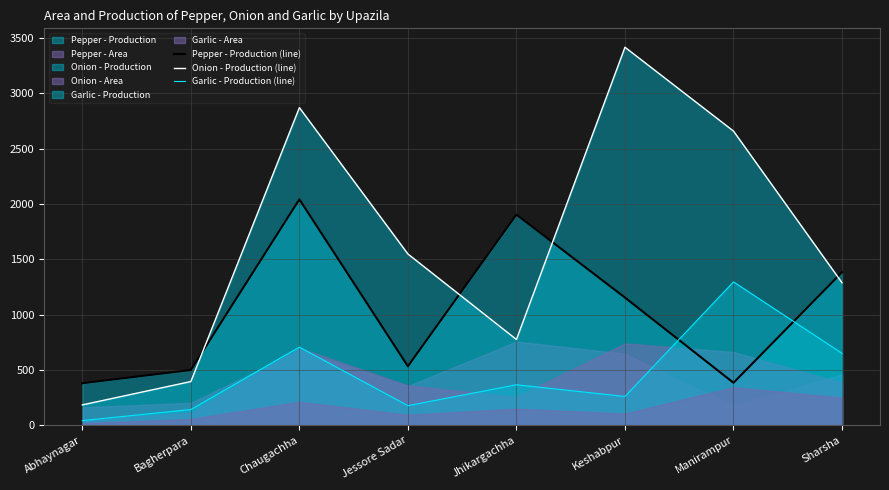

What is the maximum value for Pepper - Production (line)?

2042